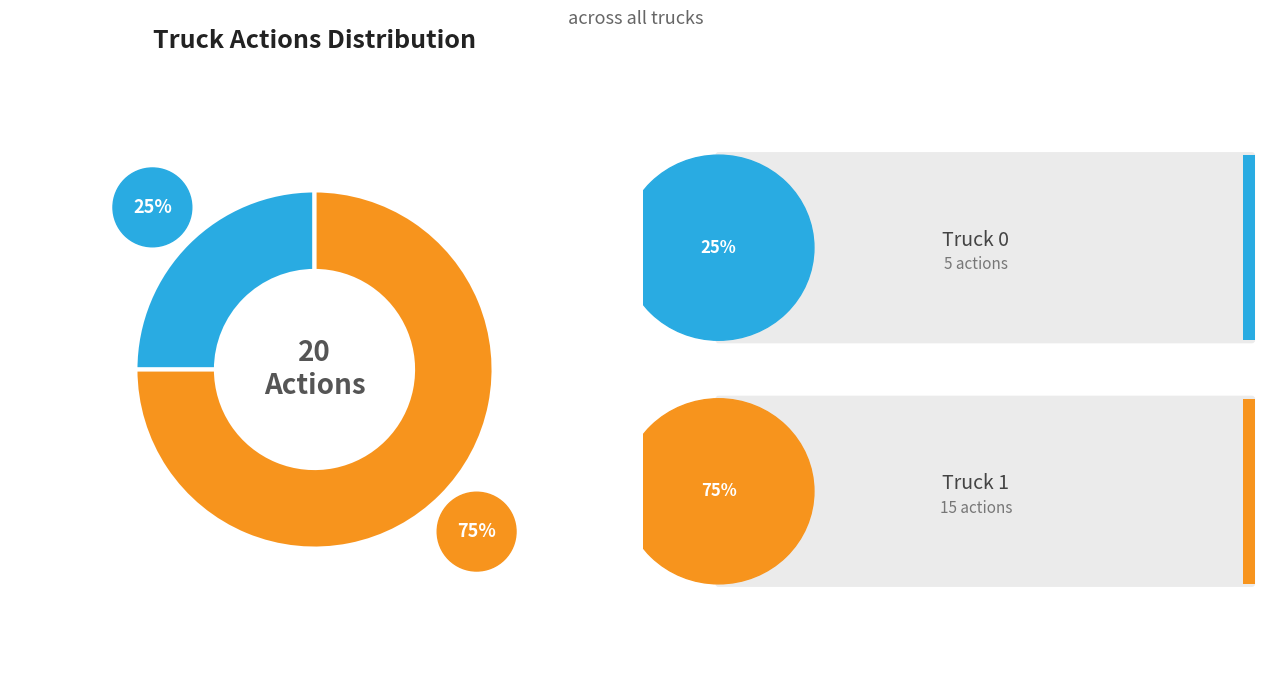

True or false: Truck 1 accounts for 64% of the total.

False